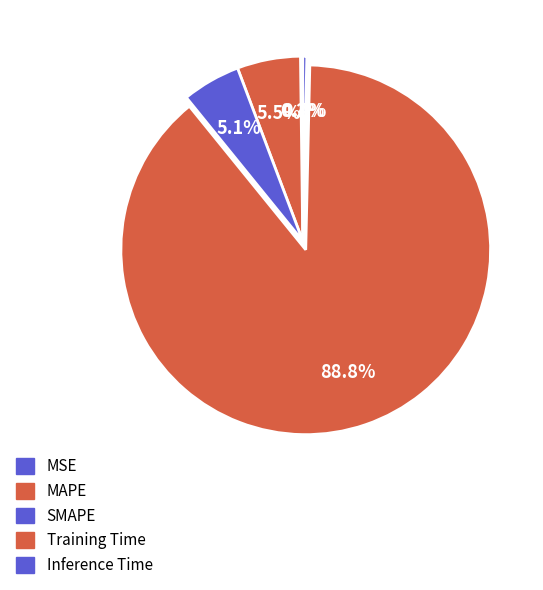

To the nearest percent, what is the average slice percentage?

20%